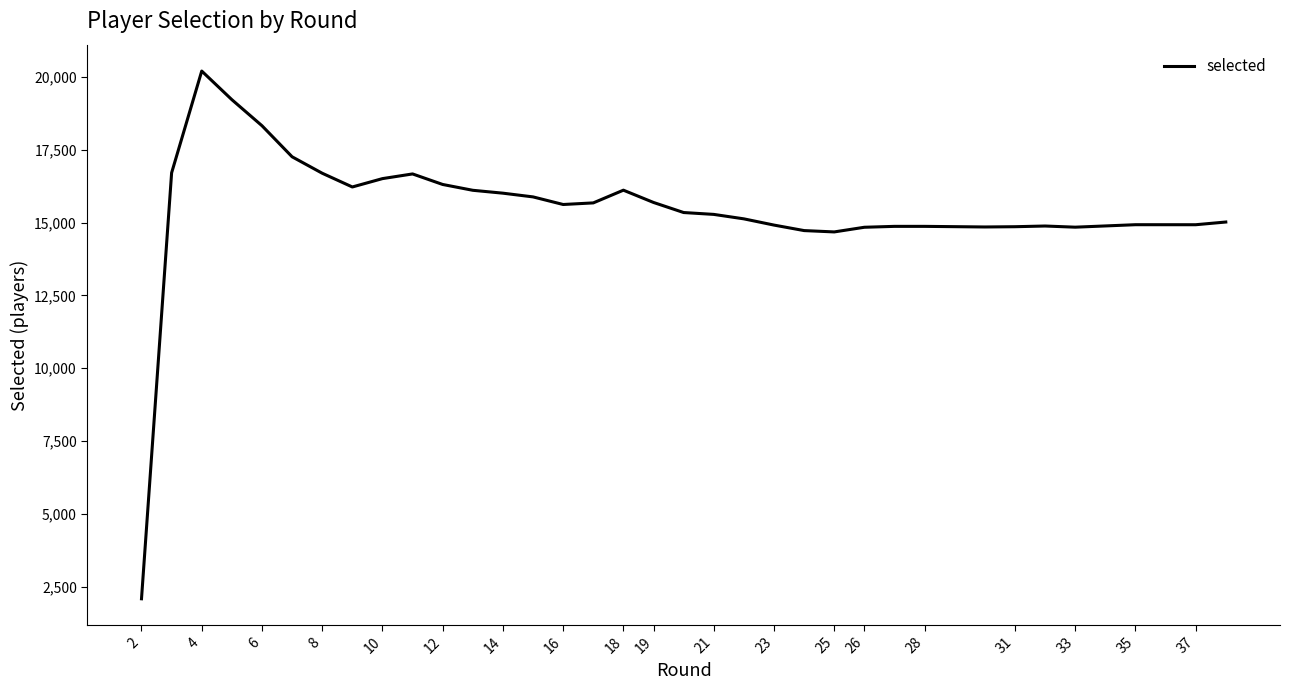

How many lines are shown in the chart?

1